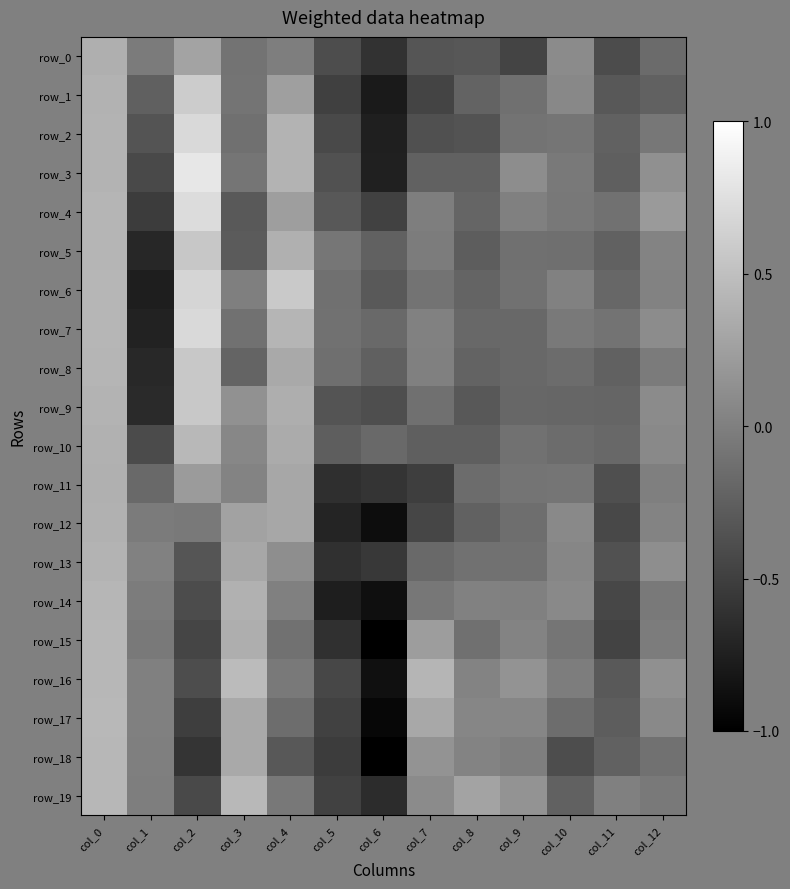

What is the lowest value of the row_14 series?

-0.9